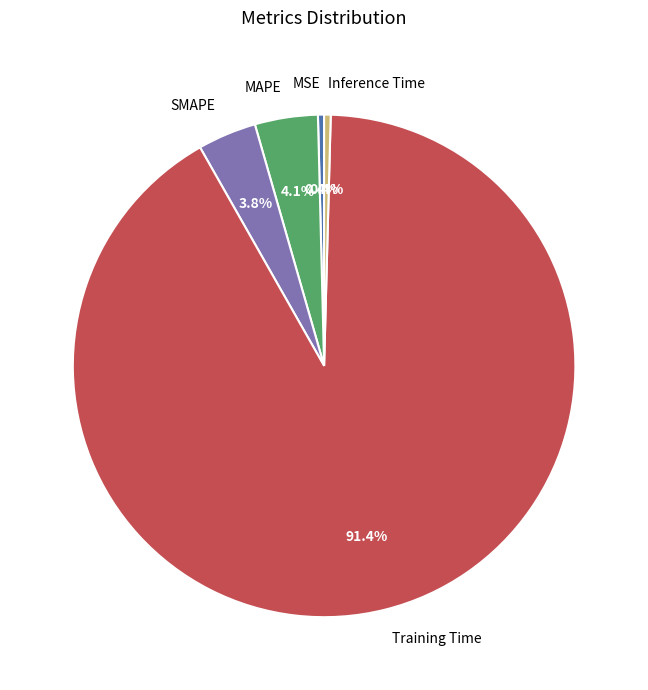

What is the majority slice?

Training Time